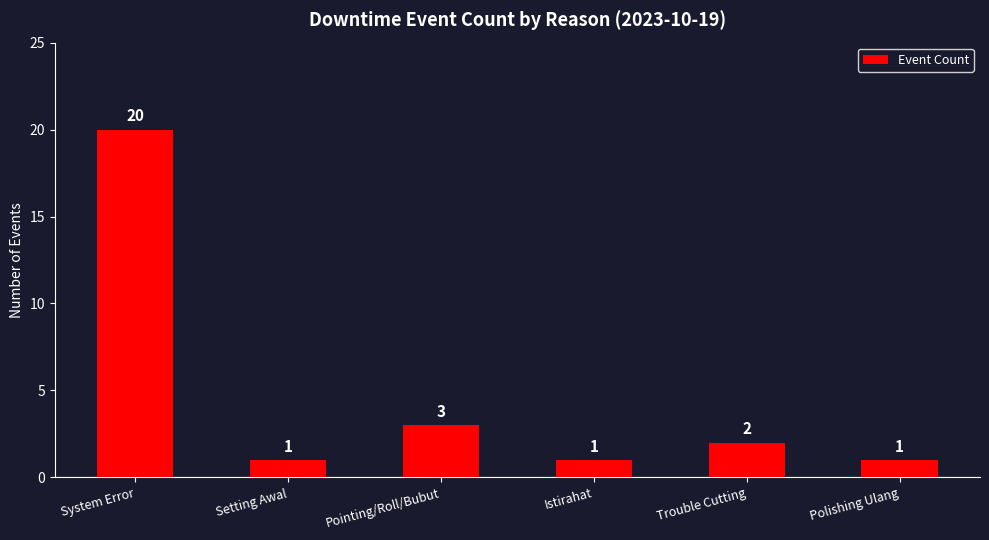

Does the chart contain stacked bars?

No